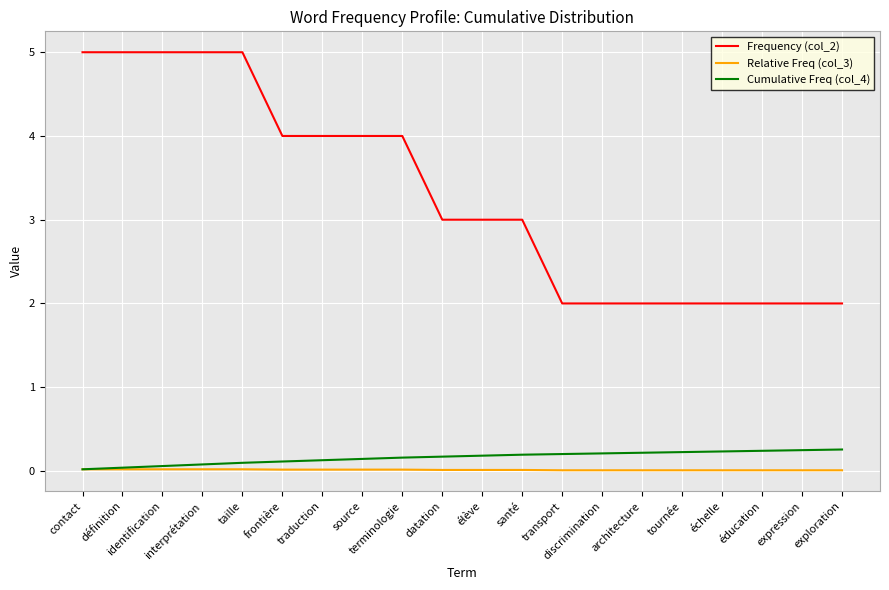

Does the chart display data point markers on the line(s)?

No